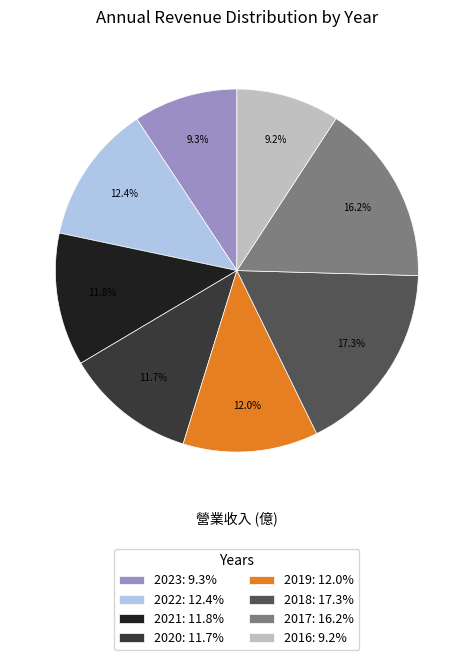

What percentage do 2021: 11.8% and 2020: 11.7% together represent?

23.5%